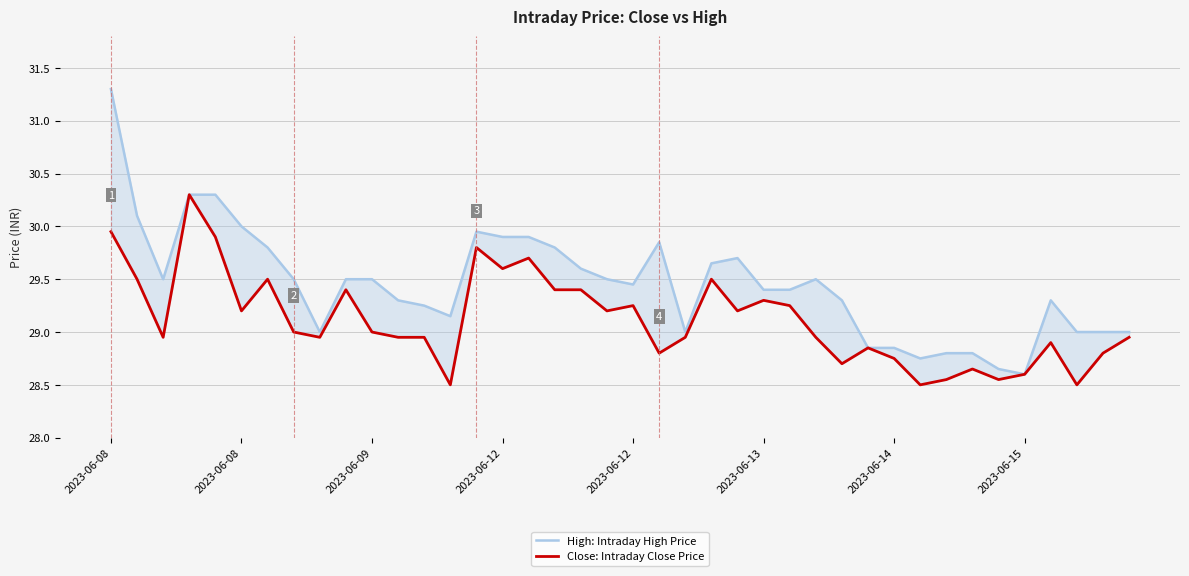

Which series changed the most between 34 and 37?

High: Intraday High Price